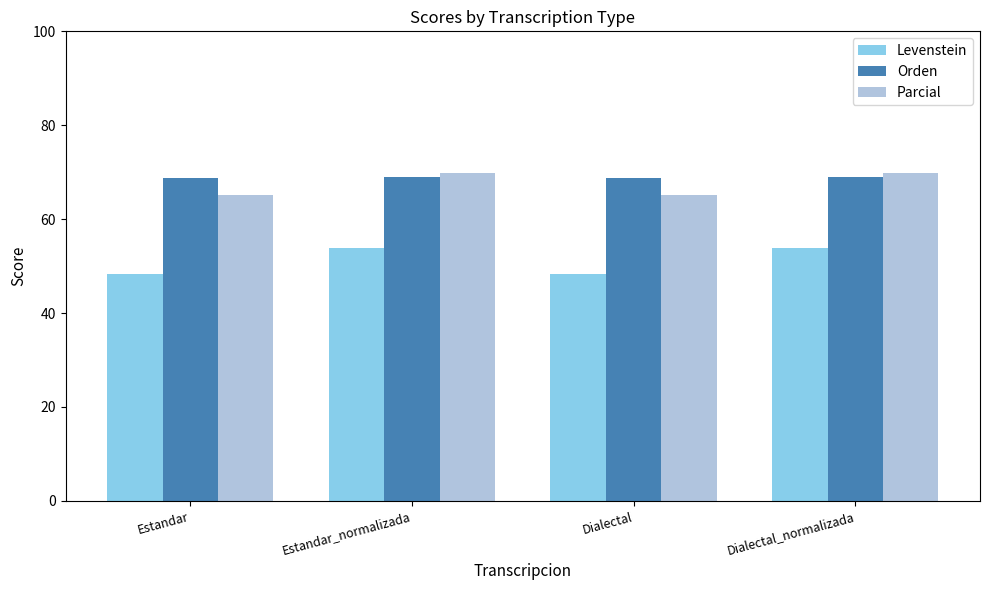

What is the difference between the maximum and minimum values in the Parcial series?

4.6